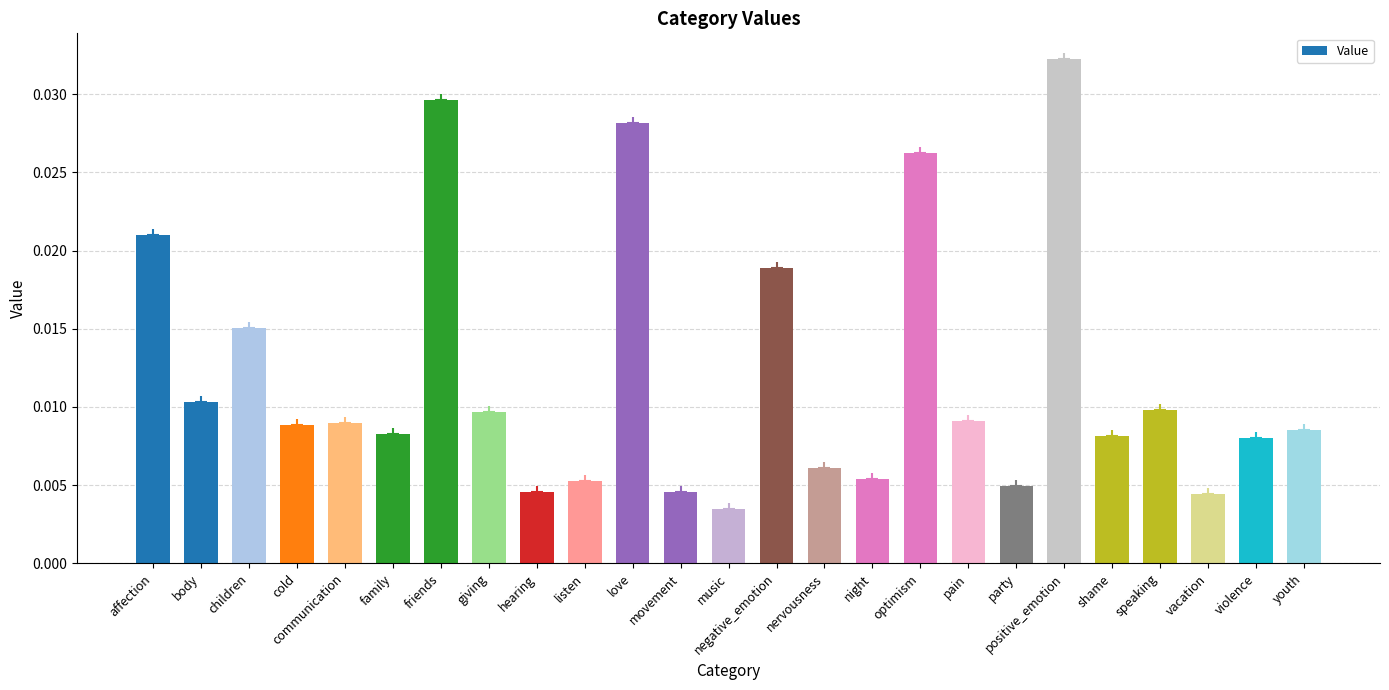

Which label corresponds to the largest value in the chart?

positive_emotion